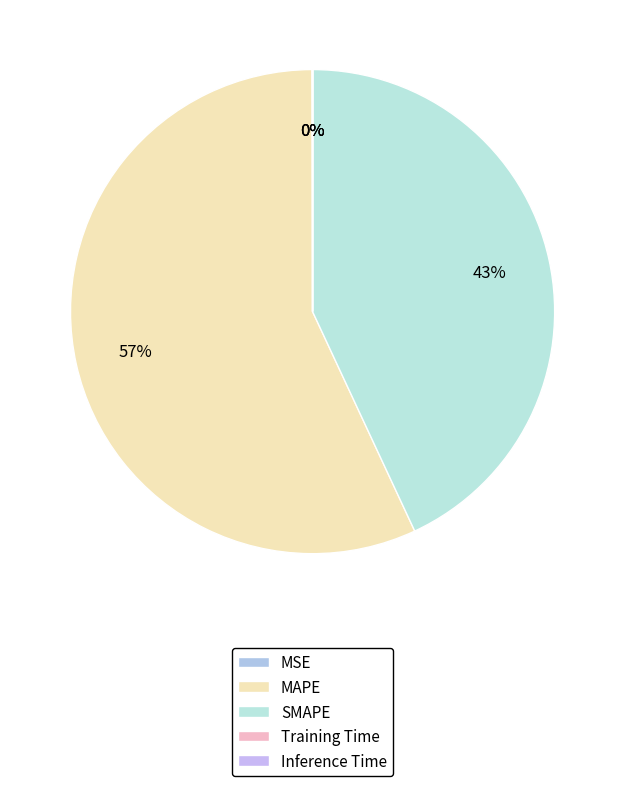

What percentage is NOT represented by Training Time?

100.0%